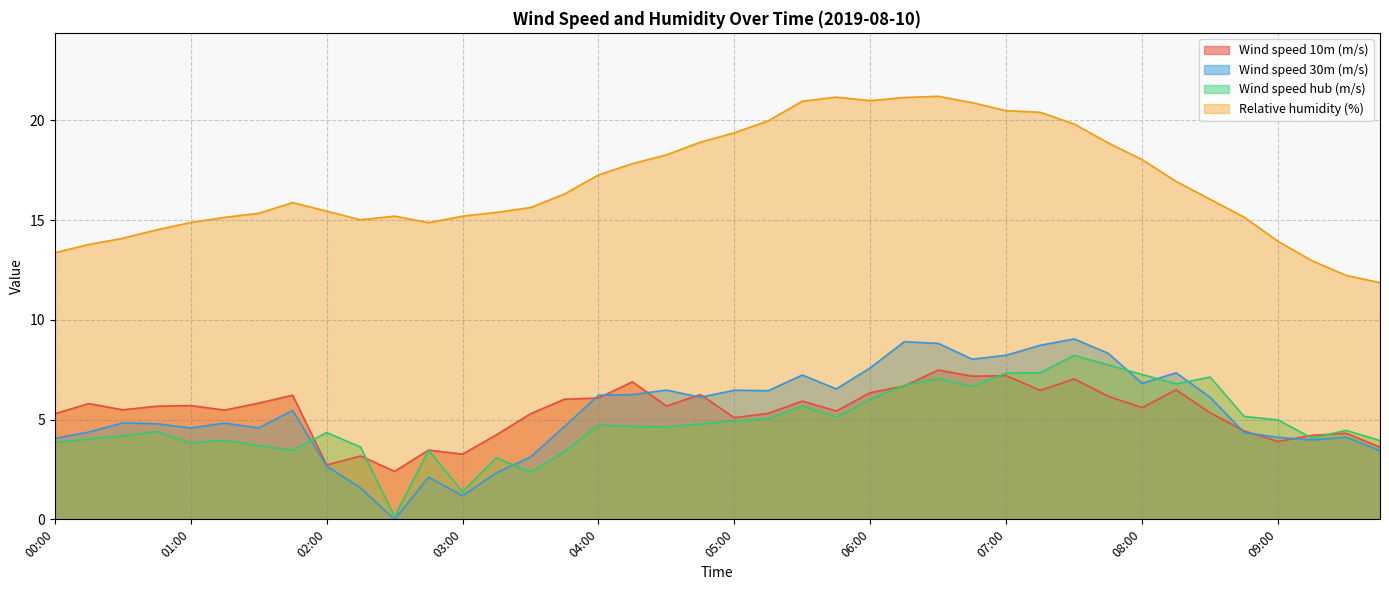

List the labels in order of Relative humidity (%) value, smallest first.

09:45, 09:30, 09:15, 00:00, 00:15, 09:00, 00:30, 00:45, 02:45, 01:00, 02:15, 01:15, 08:45, 03:00, 02:30, 01:30, 03:15, 02:00, 03:30, 01:45, 08:30, 03:45, 08:15, 04:00, 04:15, 08:00, 04:30, 07:45, 04:45, 05:00, 07:30, 05:15, 07:15, 07:00, 06:45, 05:30, 06:00, 06:15, 05:45, 06:30